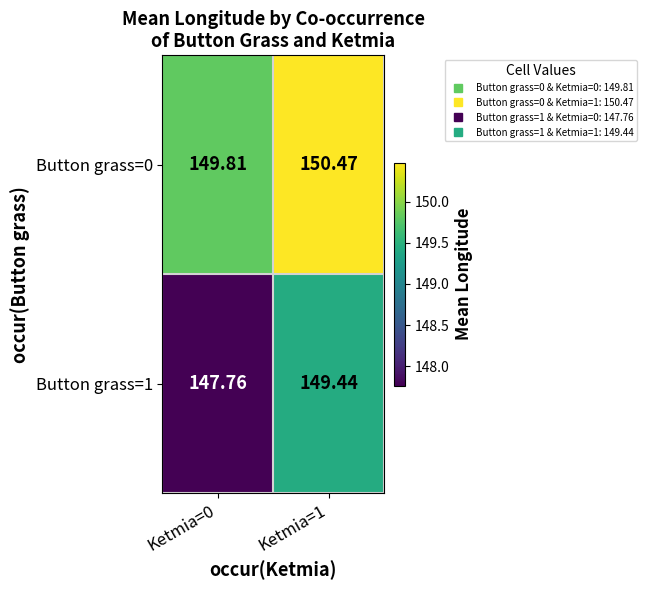

What is the smallest value displayed?

147.8